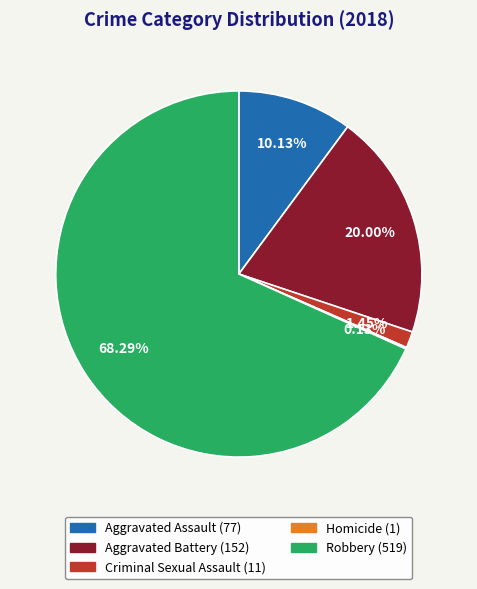

The Aggravated Assault slice represents 1% of the pie. True or false?

False